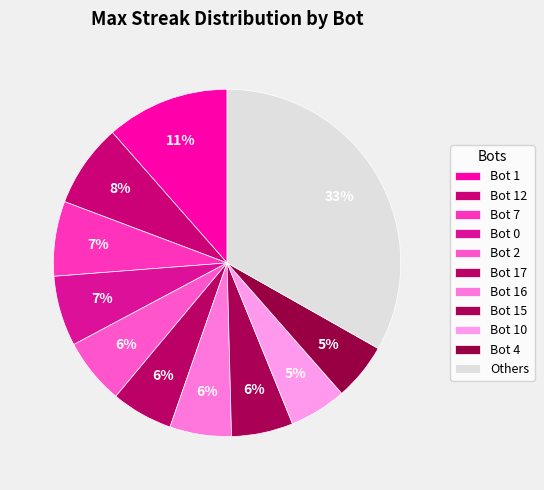

How many slices are in this pie chart?

11